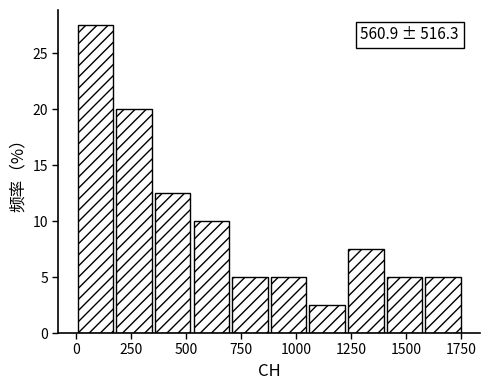

Read against the x-axis, roughly where is the centre of the tallest bar?

100